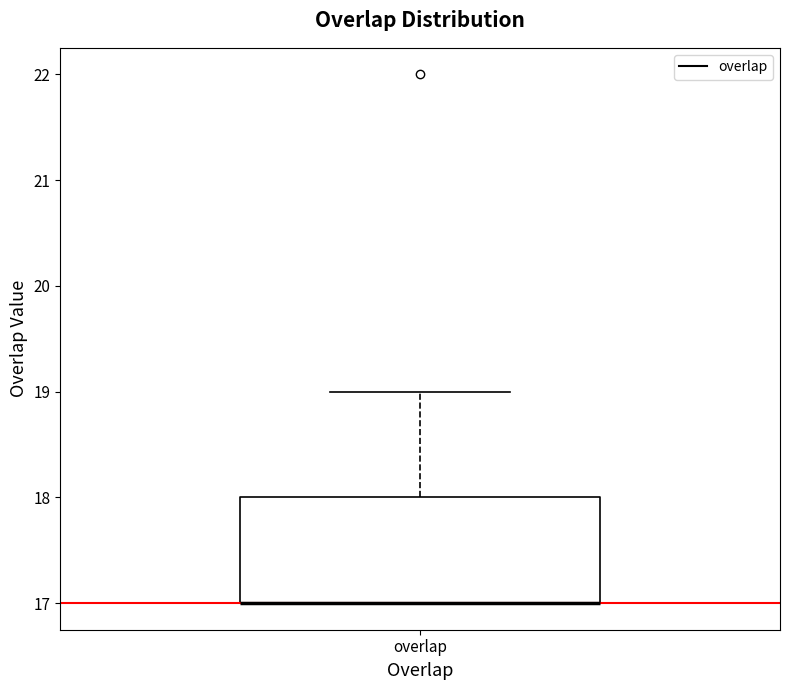

Transcribe this box plot: give where the median line is, the range the box spans, and where the two whiskers end, as read against the y-axis. The values are not printed on the chart, so give them approximately, as read against the axis.

median 17 (drawn on the box's lower edge), box 17 to 18, whiskers 17 to 19